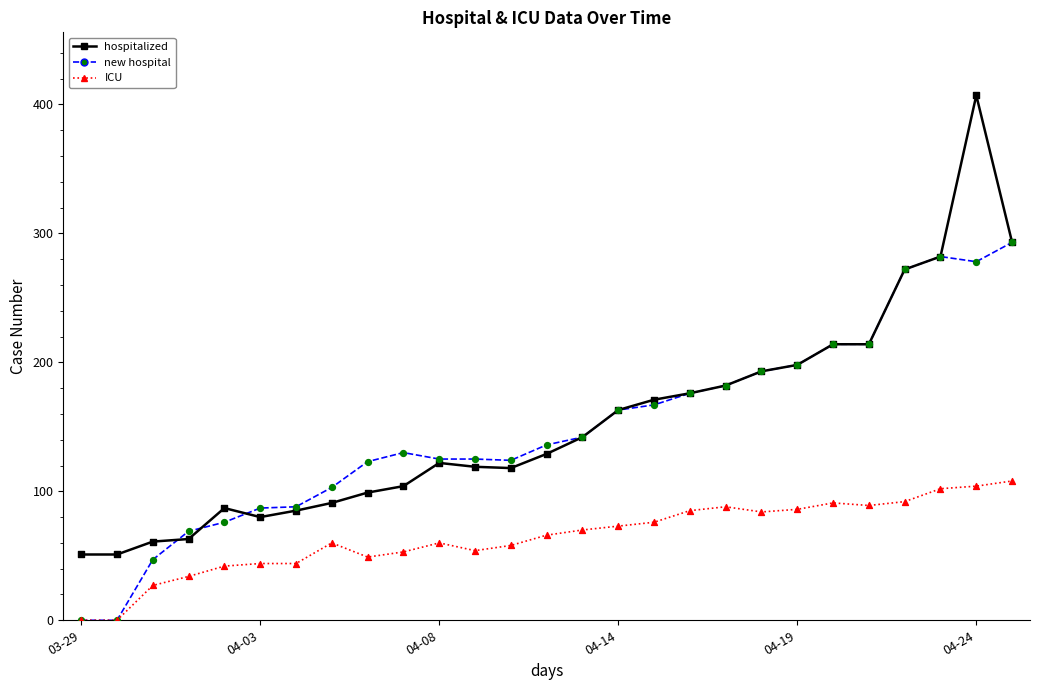

Which series has the largest range (max minus min)?

hospitalized